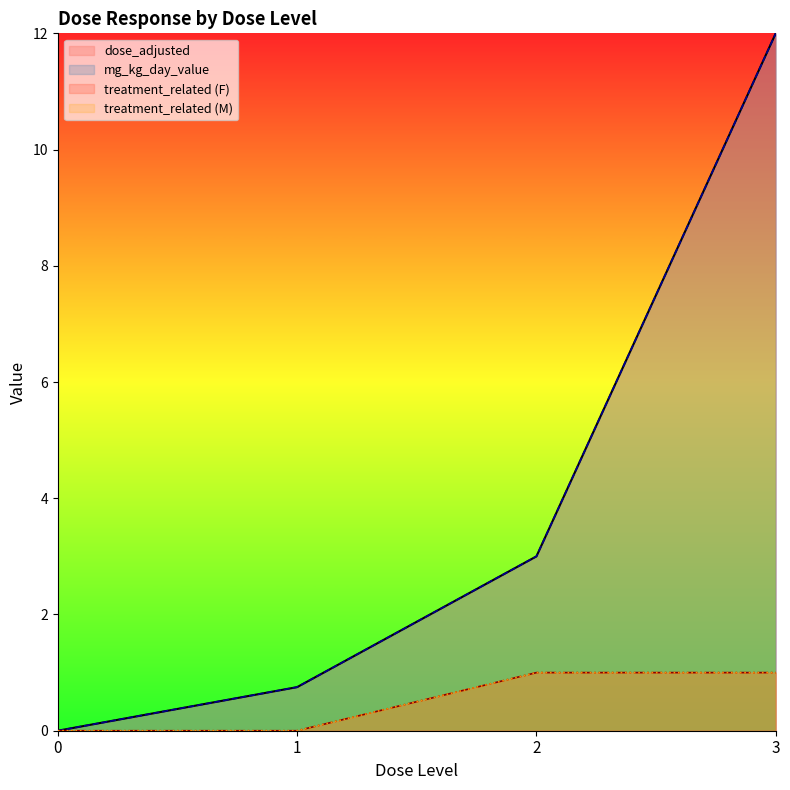

What is the sum of all mg_kg_day_value values?

15.8